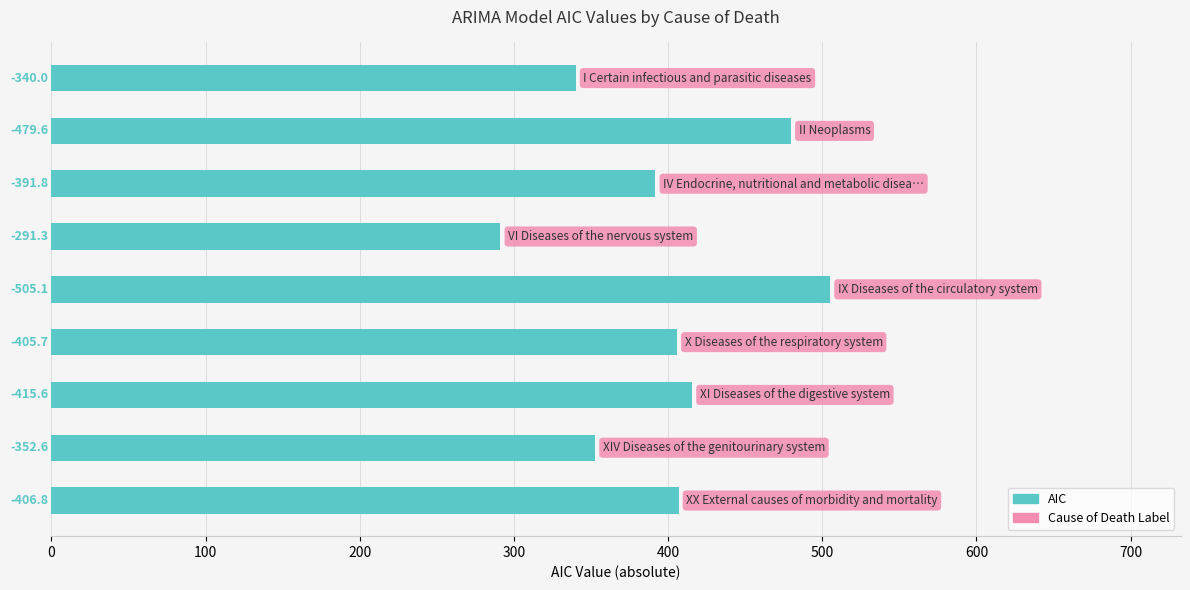

How many bars are there in total?

9